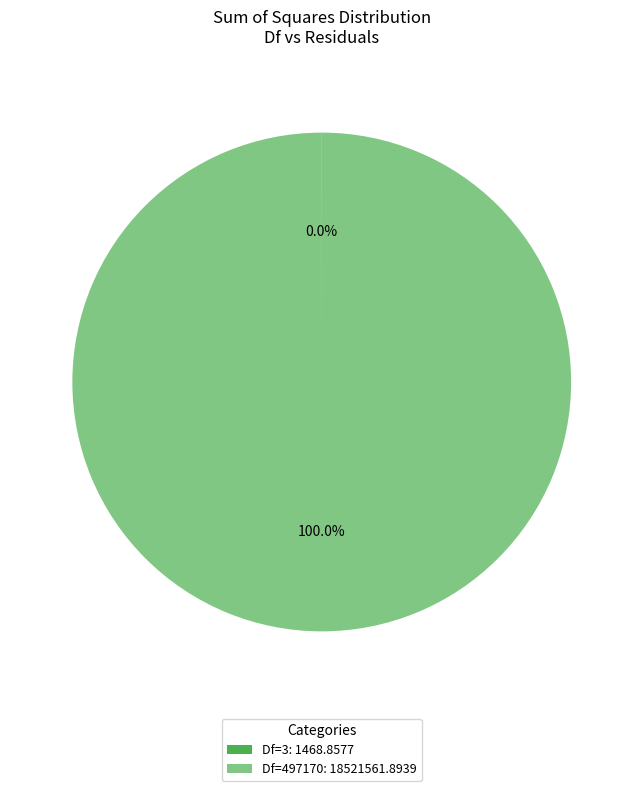

Which slice represents more than half of the pie?

Df=497170: 18521561.8939